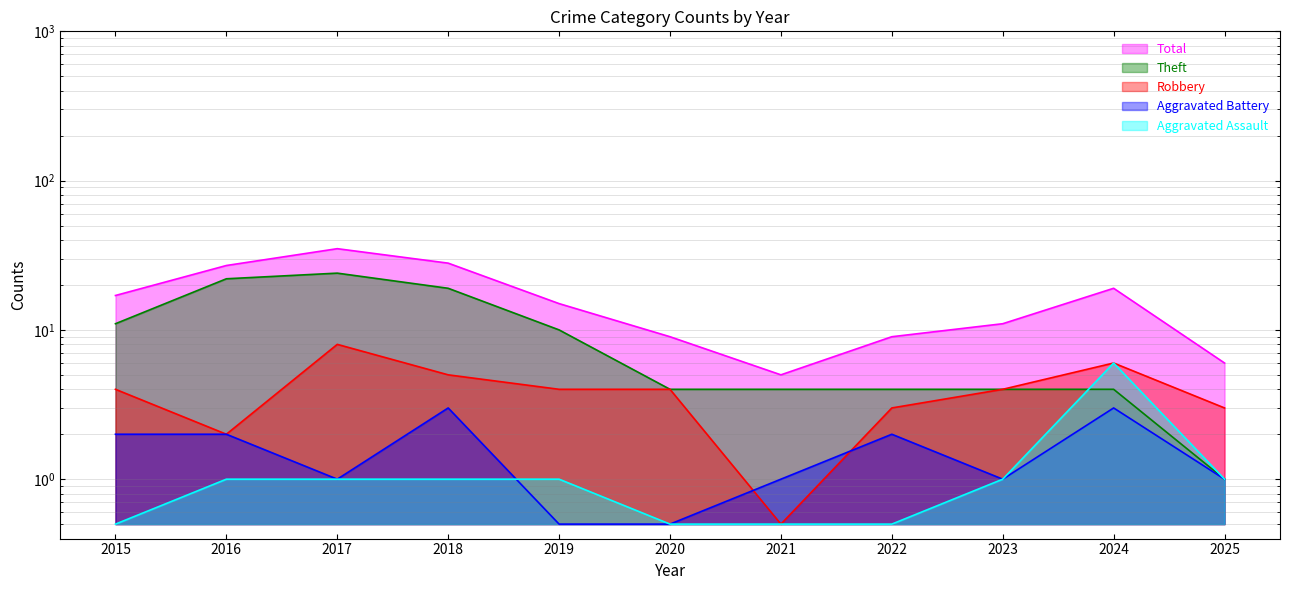

Which series has the largest total across all categories?

Total